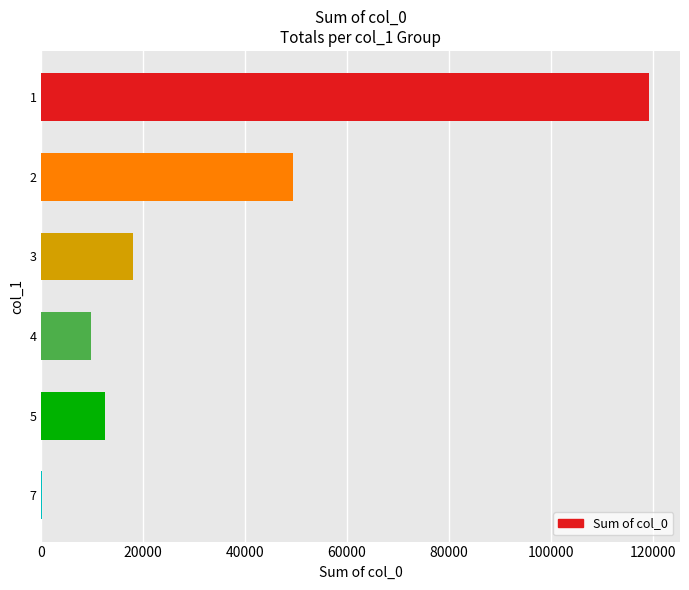

Reading top to bottom, transcribe all the data shown in this chart.

1=119296	2=49424	3=17965	4=9825	5=12489	7=103